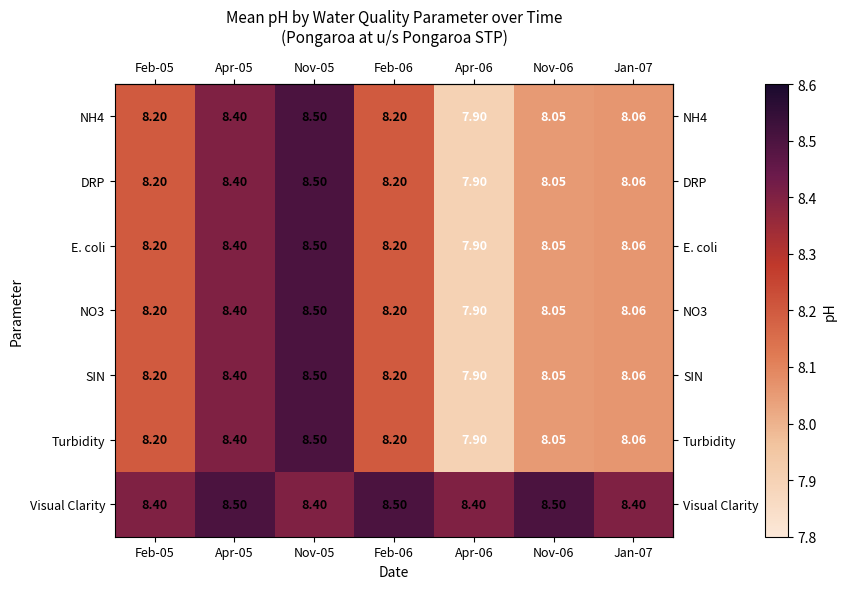

Which series has the largest total across all categories?

Visual Clarity